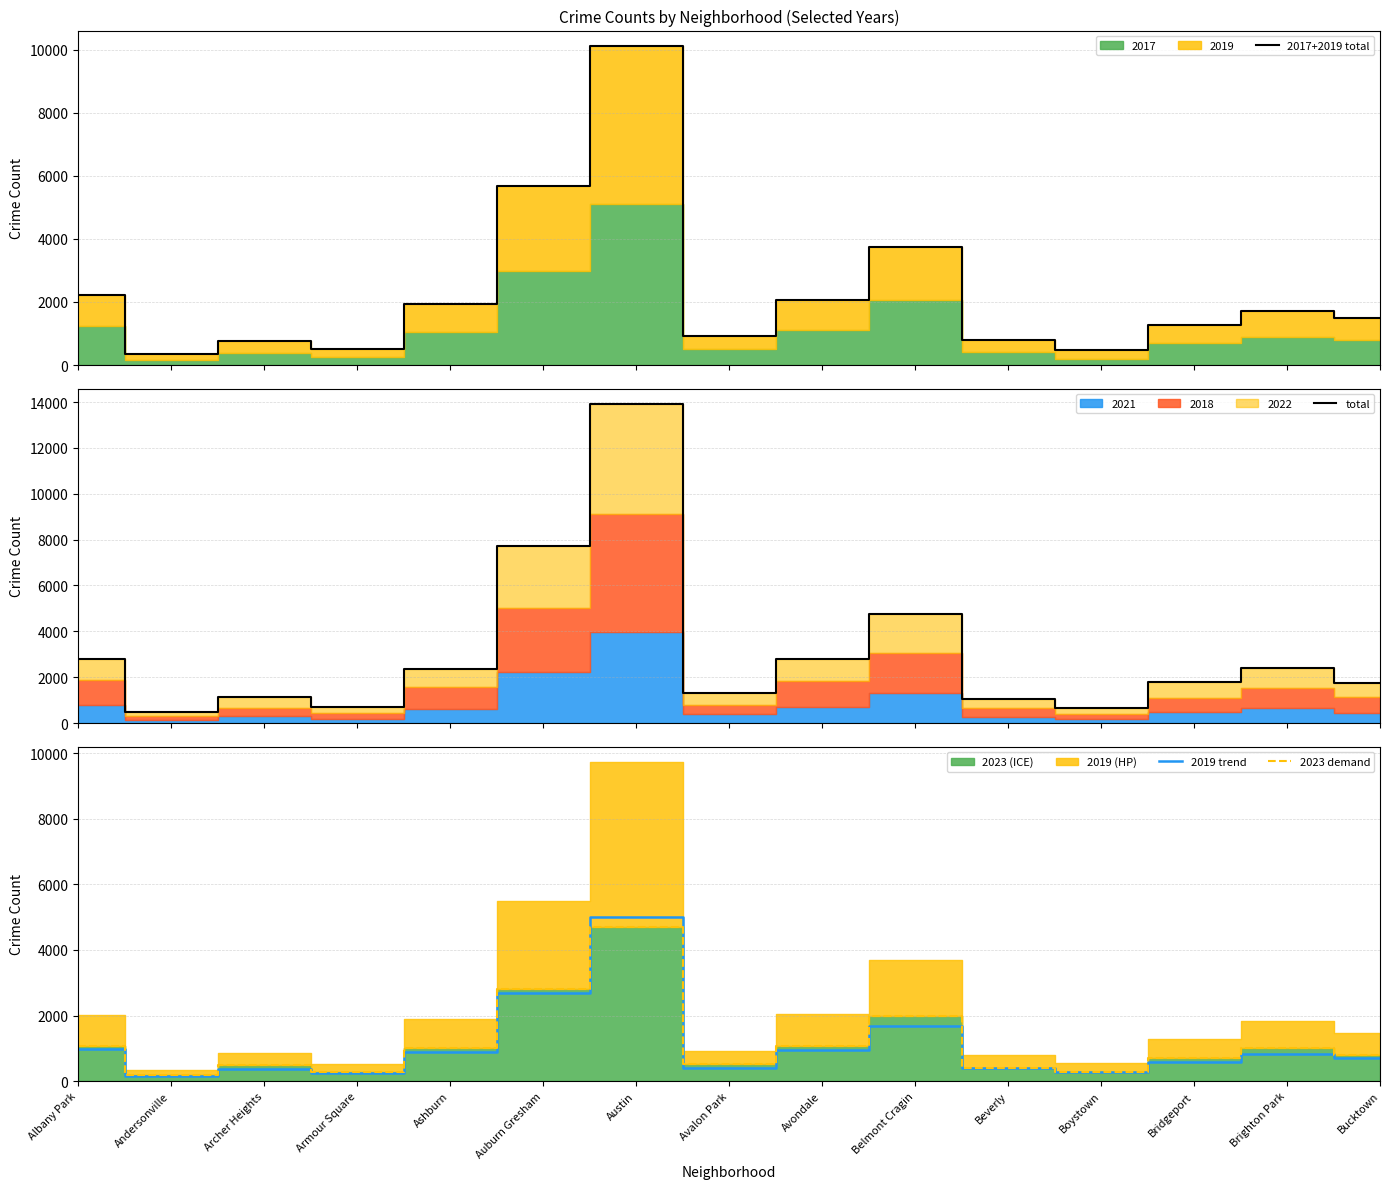

Reading left to right, list all the values displayed in this chart.

2017+2019 total: Albany Park=2220	Andersonville=337	Archer Heights=759	Armour Square=499	Ashburn=1925	Auburn Gresham=5673	Austin=10104	Avalon Park=913	Avondale=2064	Belmont Cragin=3753	Beverly=788	Boystown=475	Bridgeport=1265	Brighton Park=1706	Bucktown=1489
total: Albany Park=2810	Andersonville=464	Archer Heights=1116	Armour Square=692	Ashburn=2350	Auburn Gresham=7727	Austin=13895	Avalon Park=1318	Avondale=2787	Belmont Cragin=4769	Beverly=1064	Boystown=655	Bridgeport=1812	Brighton Park=2422	Bucktown=1738
2019 trend: Albany Park=968	Andersonville=166	Archer Heights=368	Armour Square=249	Ashburn=872	Auburn Gresham=2700	Austin=5008	Avalon Park=405	Avondale=957	Belmont Cragin=1687	Beverly=385	Boystown=287	Bridgeport=568	Brighton Park=828	Bucktown=694
2023 demand: Albany Park=1056	Andersonville=185	Archer Heights=482	Armour Square=269	Ashburn=1020	Auburn Gresham=2800	Austin=4715	Avalon Park=517	Avondale=1082	Belmont Cragin=1994	Beverly=407	Boystown=274	Bridgeport=704	Brighton Park=998	Bucktown=782